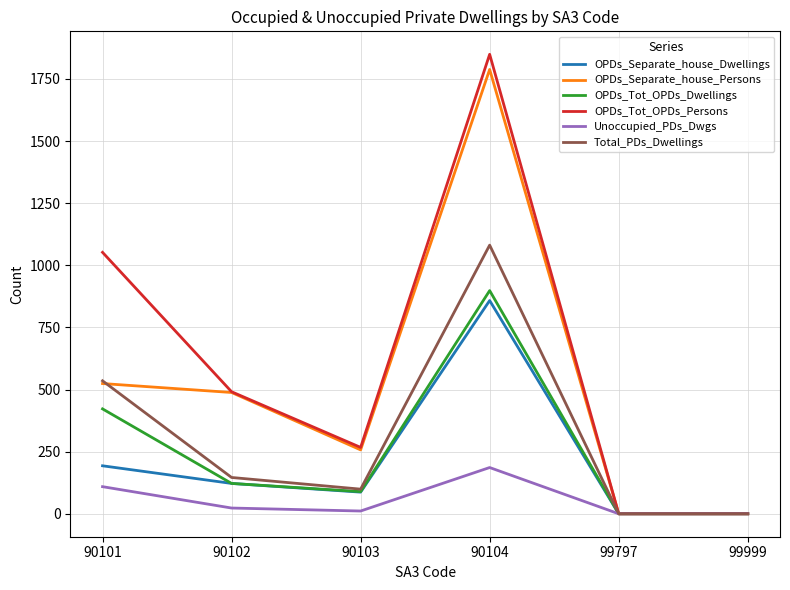

Count the OPDs_Tot_OPDs_Persons values in the range 0 to 1052.

5